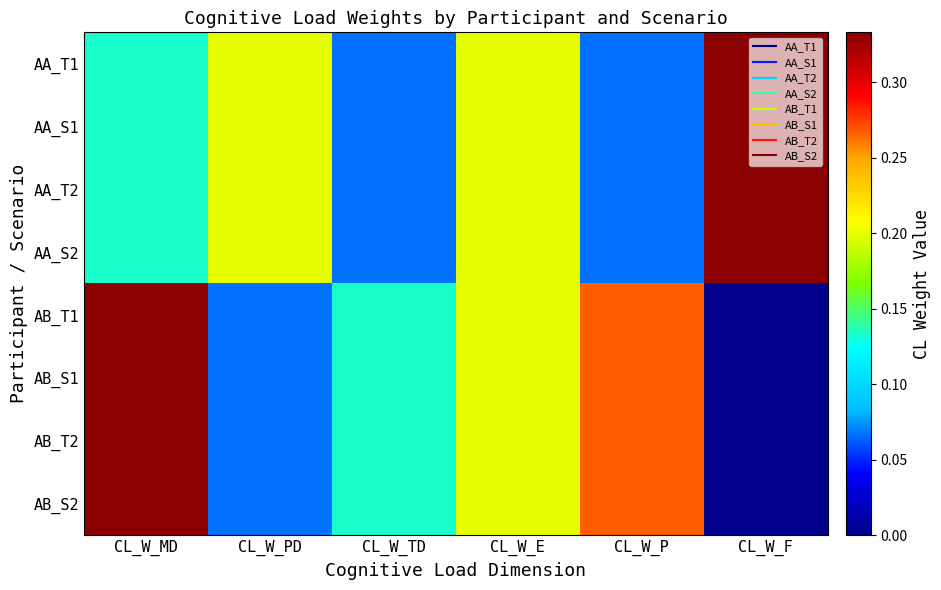

Rank the series by their maximum value, from highest to lowest.

AA_T1, AA_S1, AA_T2, AA_S2, AB_T1, AB_S1, AB_T2, AB_S2